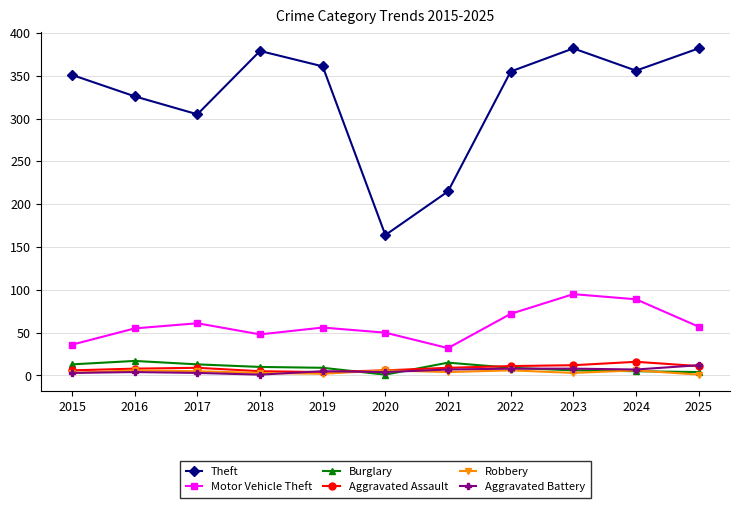

True or false: Motor Vehicle Theft and Aggravated Assault intersect in this chart.

False